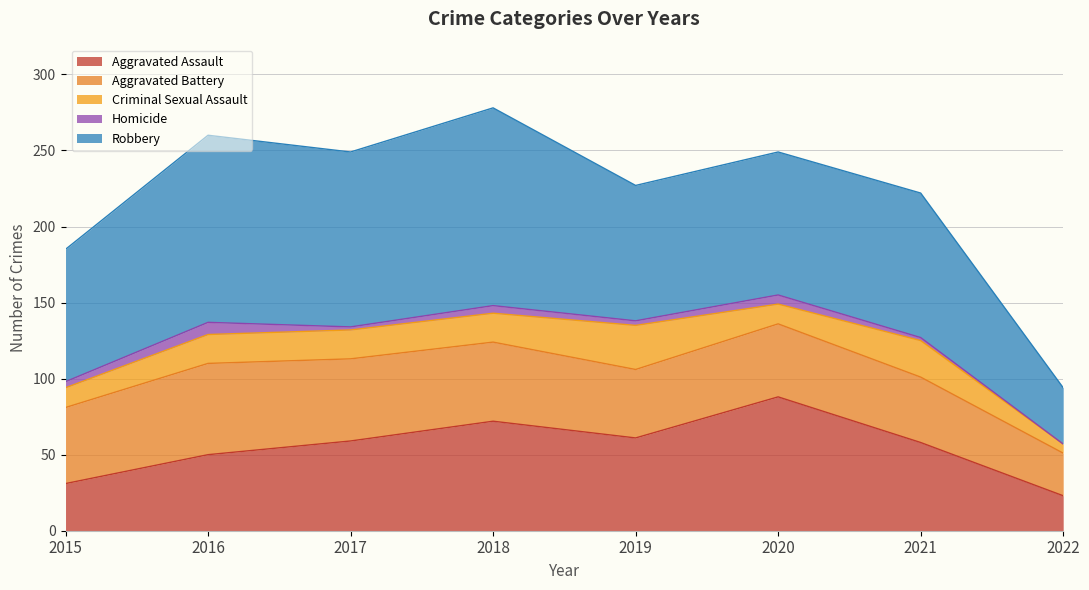

What is the difference between the maximum and minimum values in the Criminal Sexual Assault series?

23